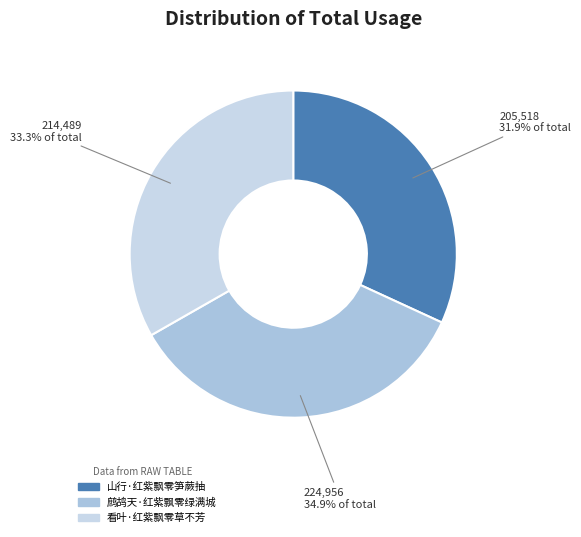

What is the ratio of the value at 看叶·红紫飘零草不芳 to the value at 鹧鸪天·红紫飘零绿满城?

1.0